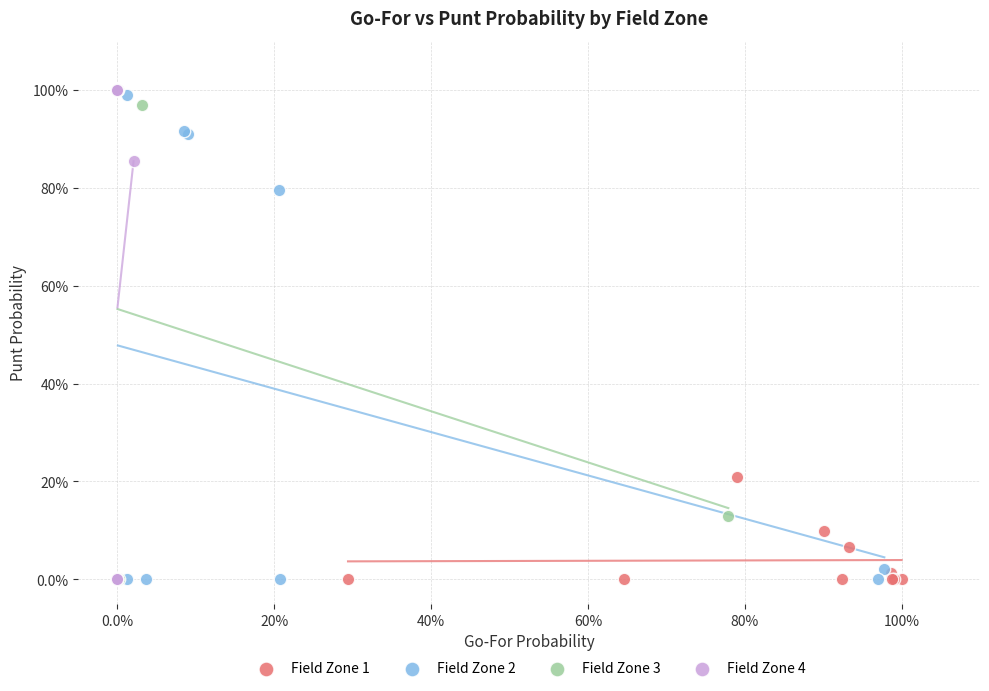

What are all the series names shown in the legend?

Field Zone 1, Field Zone 2, Field Zone 3, Field Zone 4